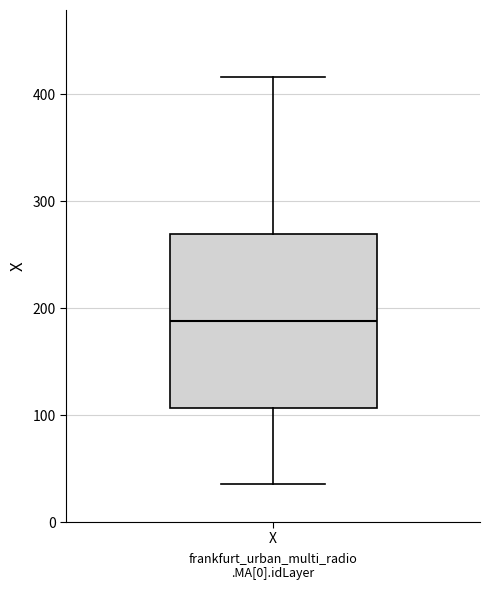

Transcribe this box plot: give where the median line is, the range the box spans, and where the two whiskers end, as read against the y-axis. The values are not printed on the chart, so give them approximately, as read against the axis.

median 190, box 110 to 270, whiskers 40 to 420